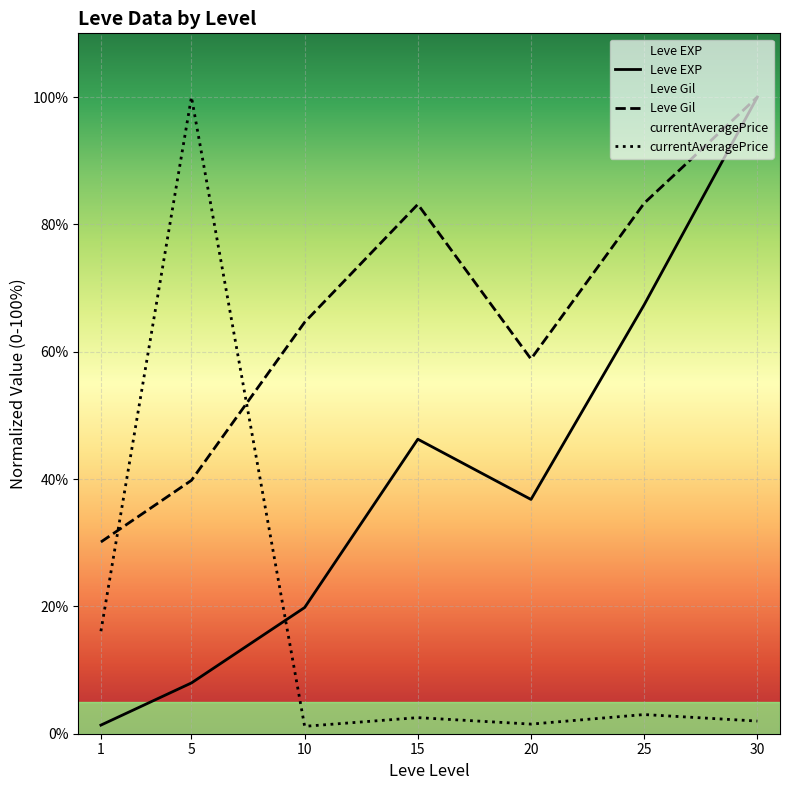

The currentAveragePrice series shows 16.1 at 1. True or false?

True